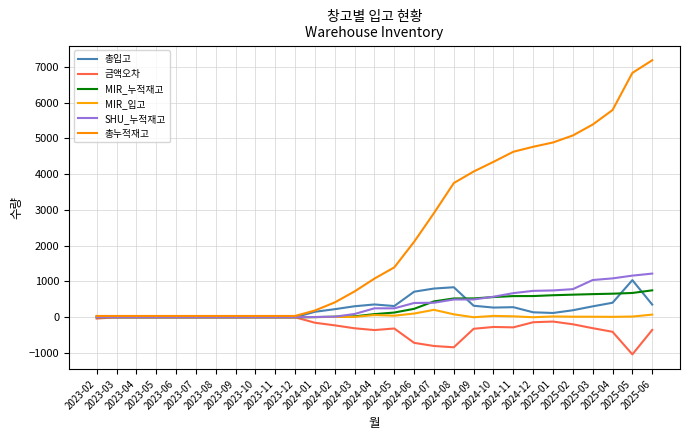

What is the average value of the SHU_누적재고 series?

360